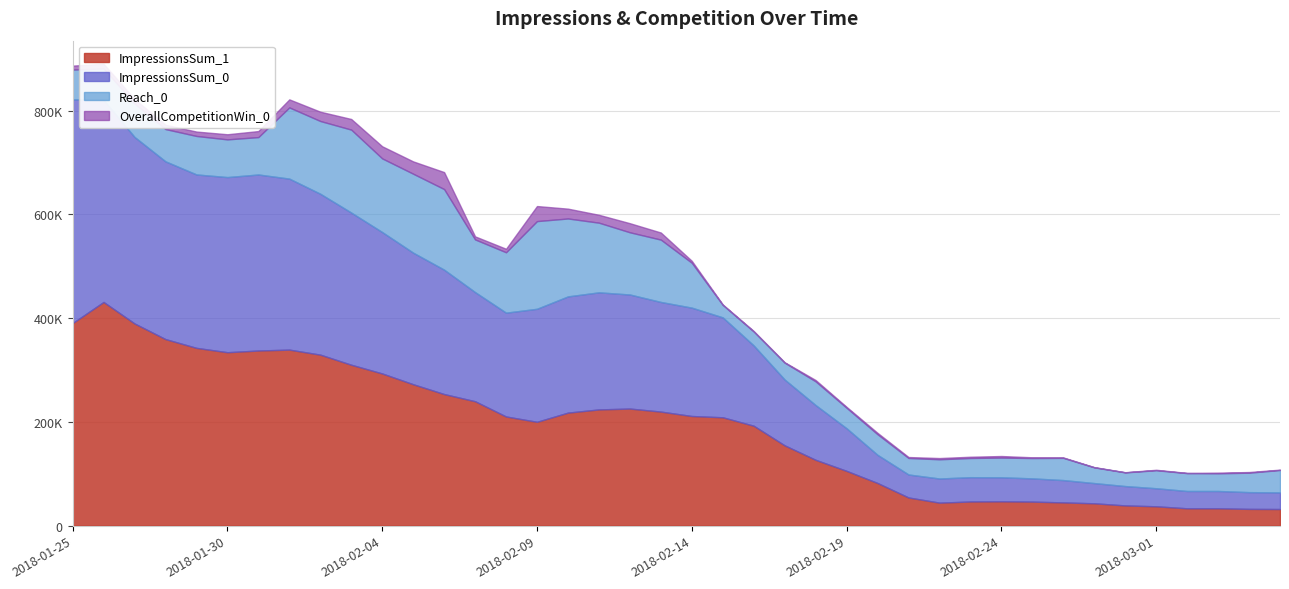

Which series has the largest total across all categories?

ImpressionsSum_1